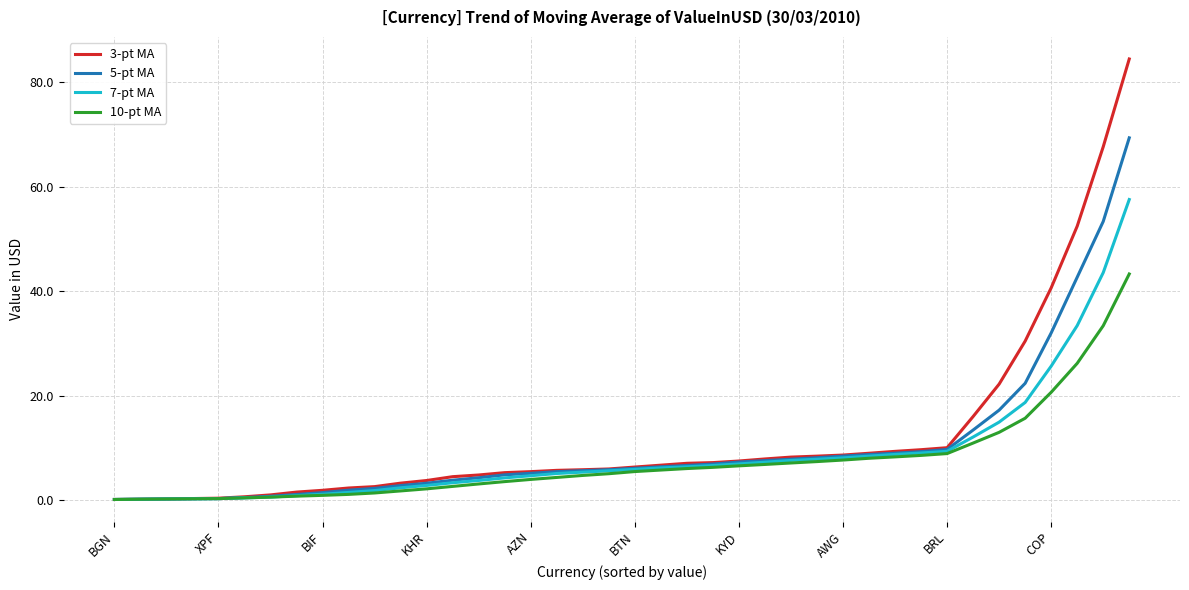

List the series in order of their peak value, lowest first.

10-pt MA, 7-pt MA, 5-pt MA, 3-pt MA